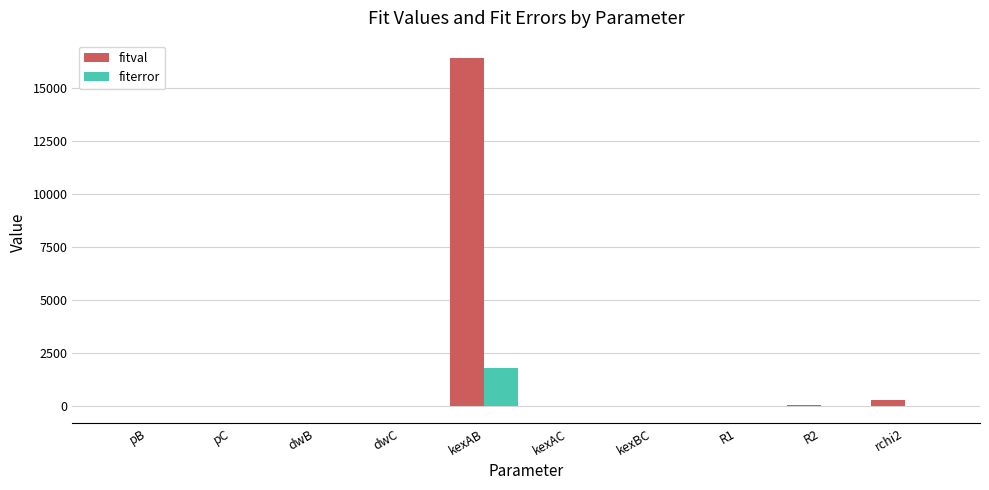

At which label does fiterror reach its peak?

kexAB